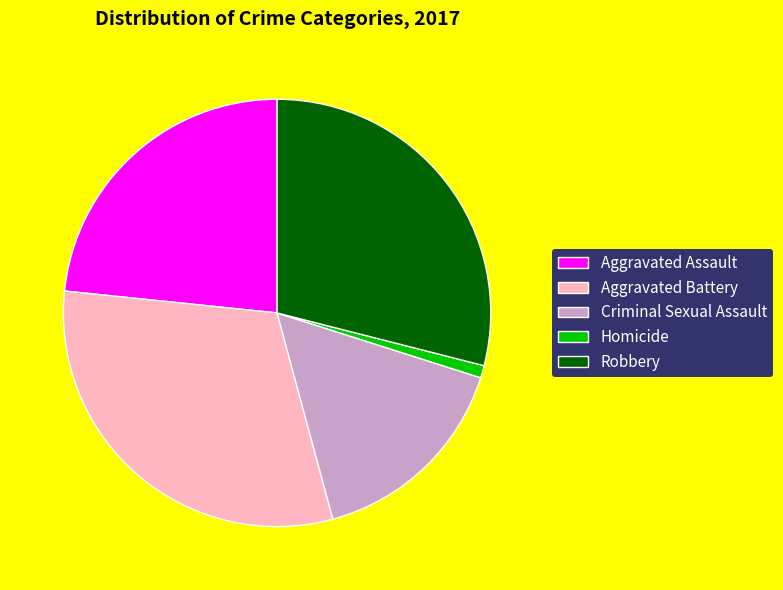

Rank the categories by value from lowest to highest.

Homicide, Criminal Sexual Assault, Aggravated Assault, Robbery, Aggravated Battery